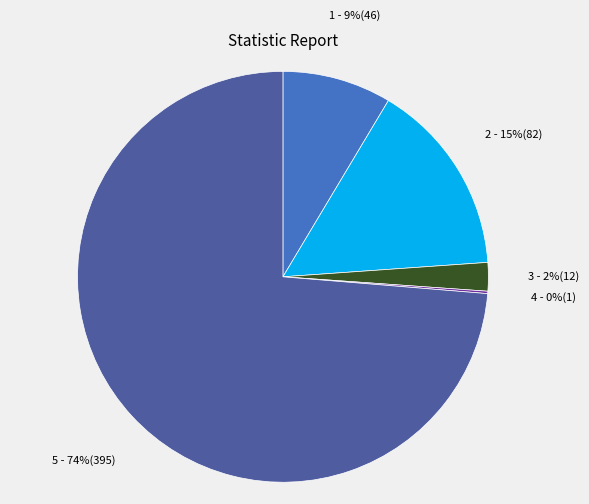

To the nearest percent, what is the average slice percentage?

20%